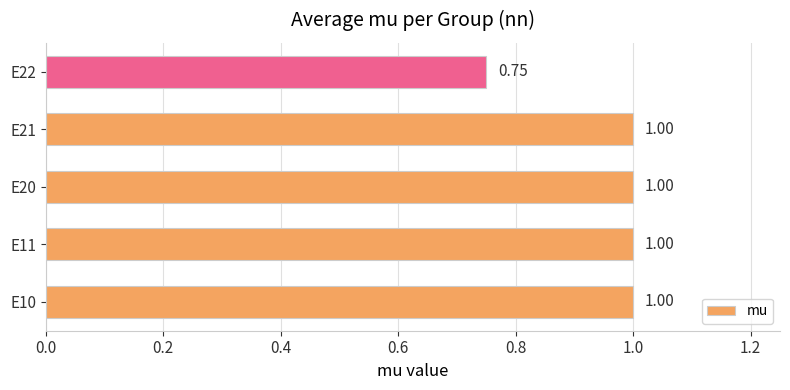

What is the sum of all values?

4.8